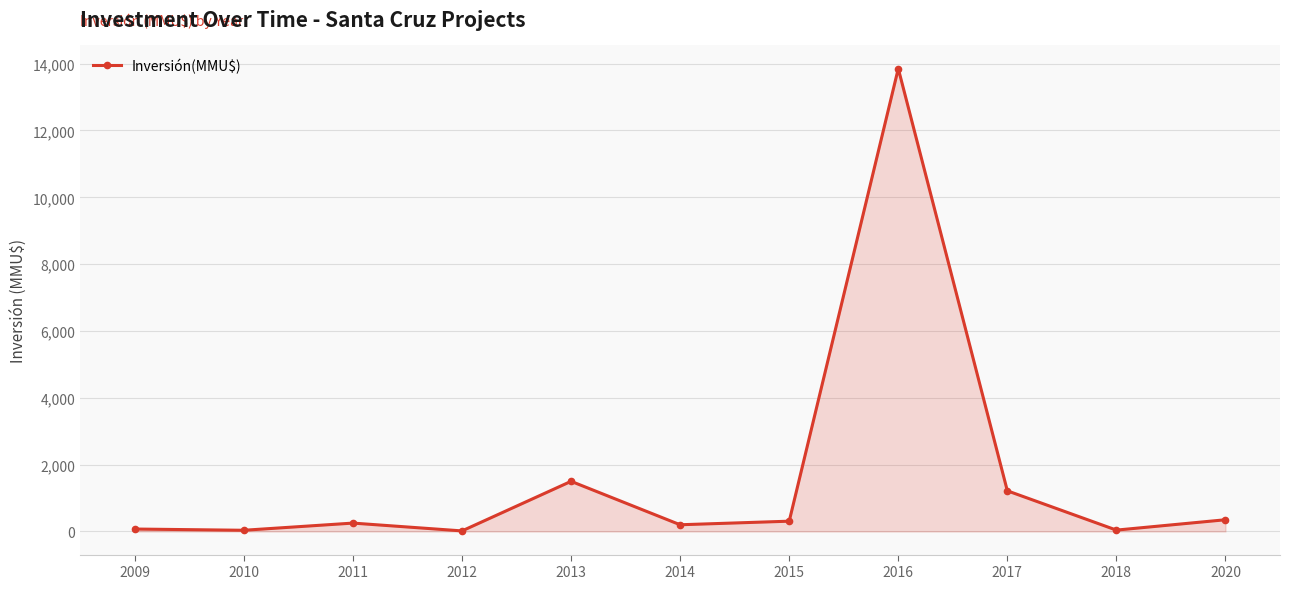

The value at 2017 is 2031. True or false?

False